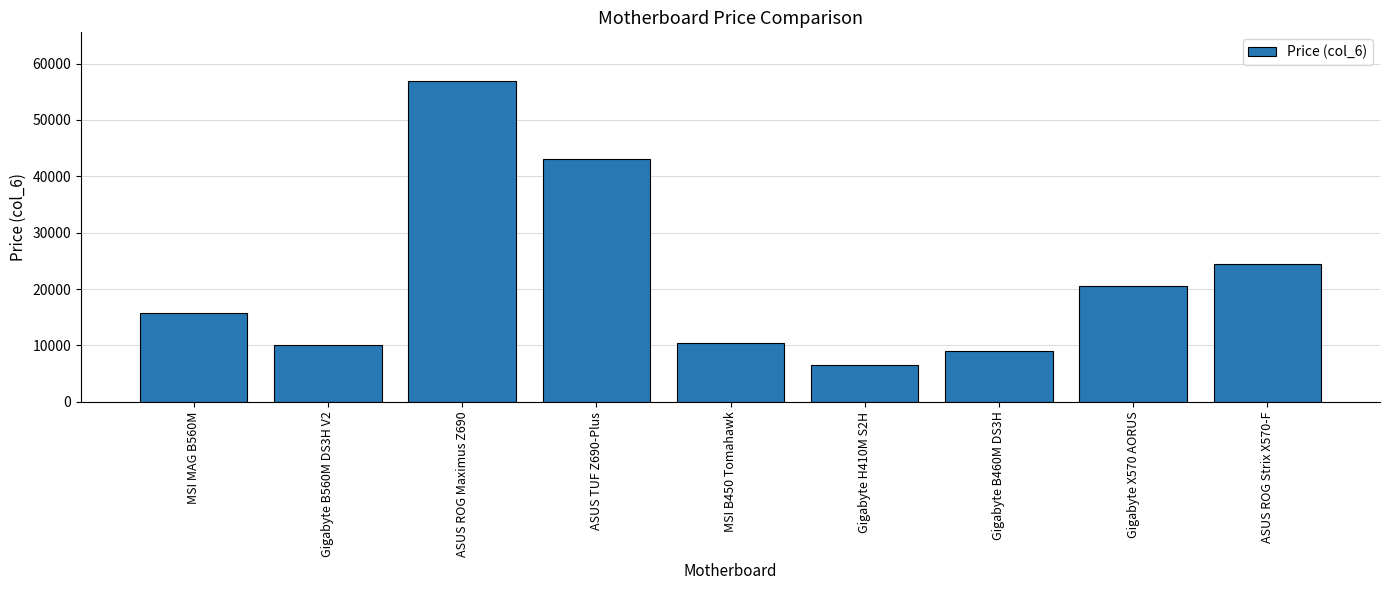

What is the value of the 8th bar from the left?

20600